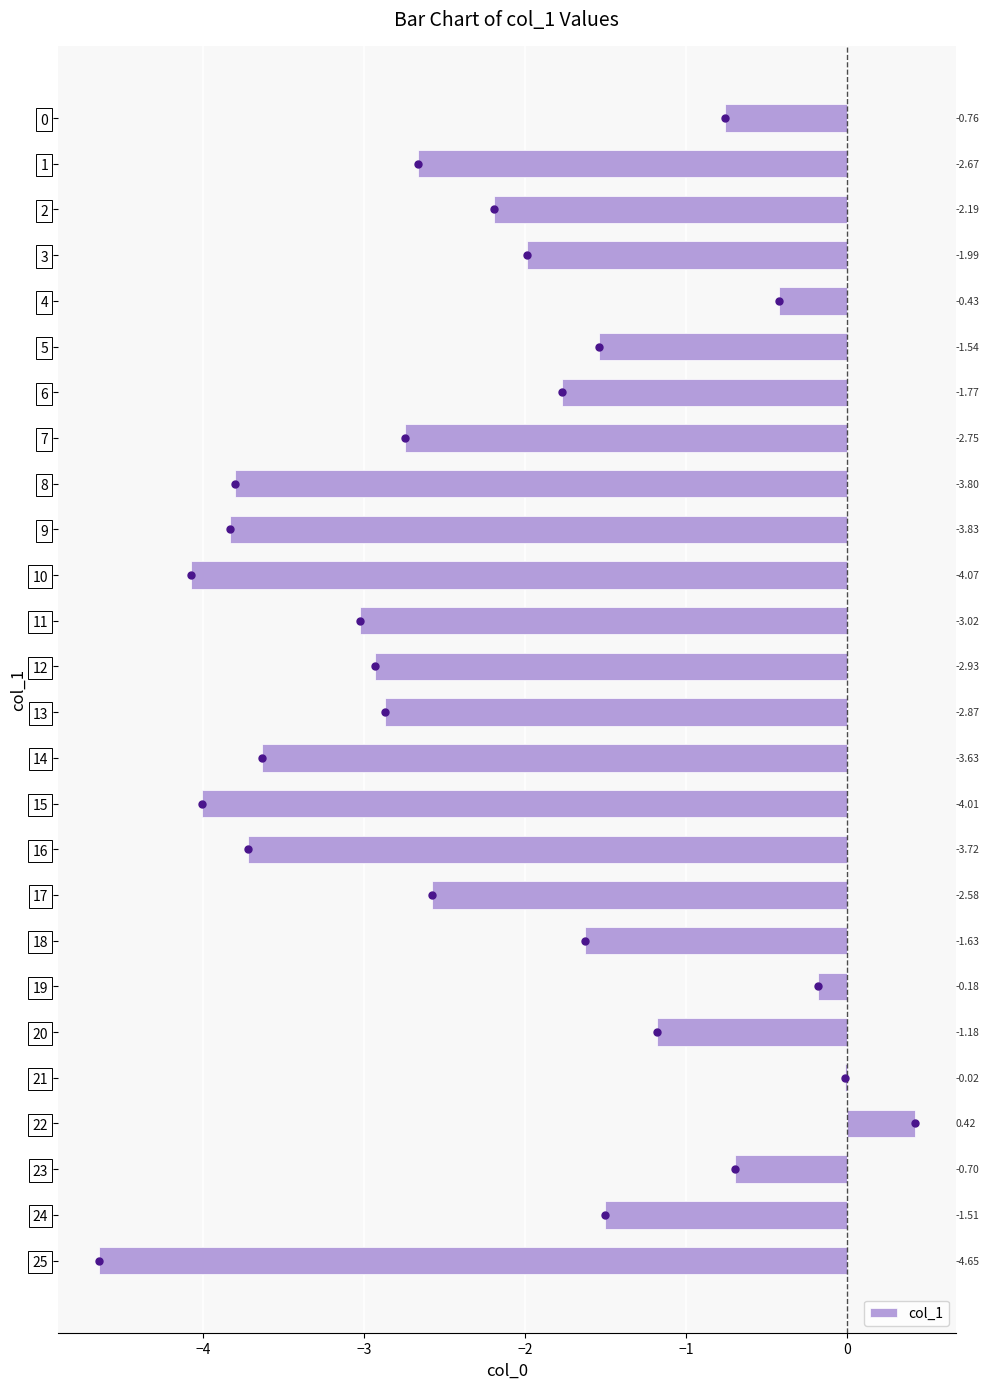

What is the sum of all values?

-58.0